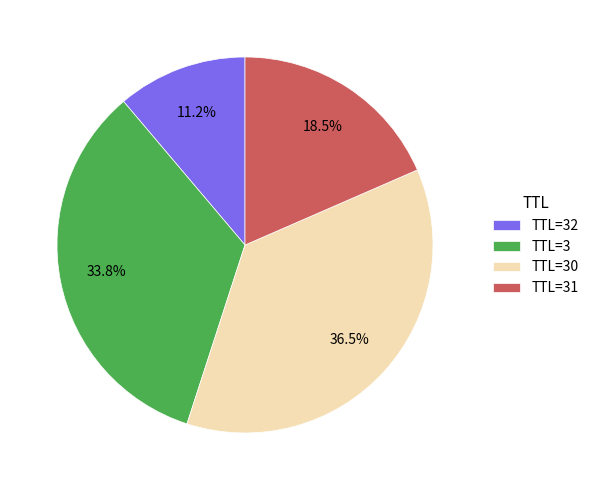

Which has a higher value, TTL=31 or TTL=32?

TTL=31